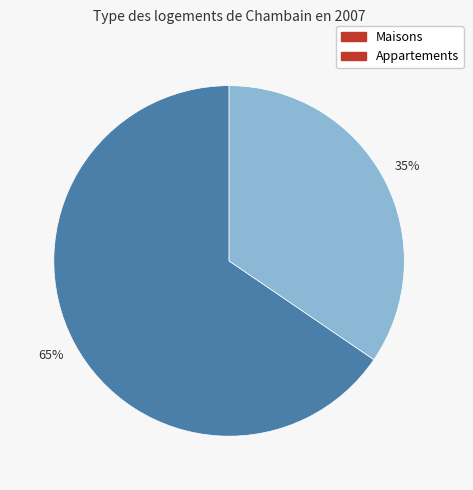

To the nearest percent, what is the average slice percentage?

50%